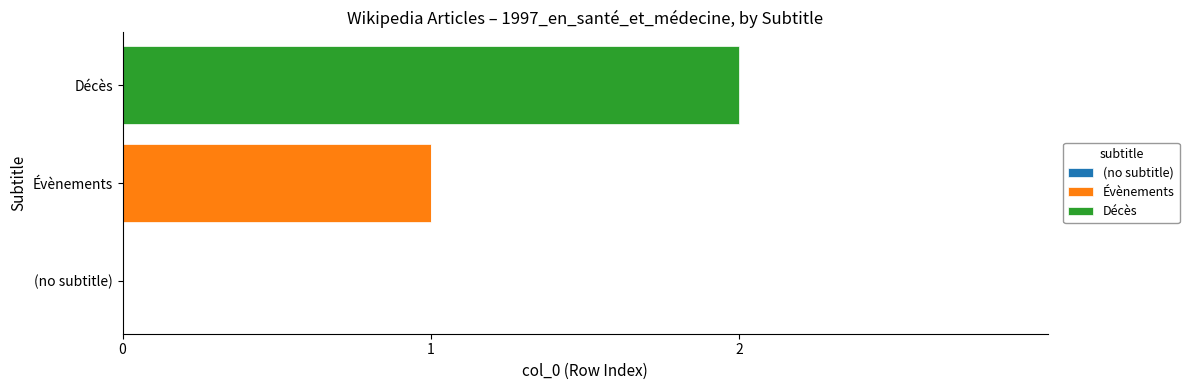

At which category is the sum across all series the highest?

Décès